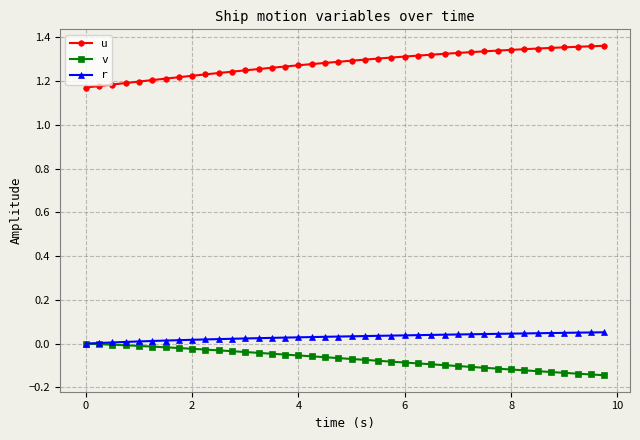

True or false: u and v intersect in this chart.

False